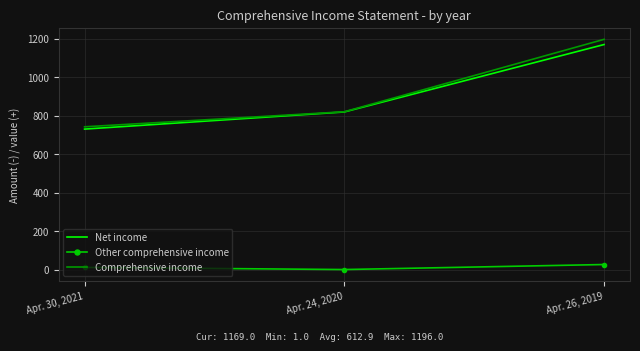

At which label does Net income reach its peak?

Apr. 26, 2019